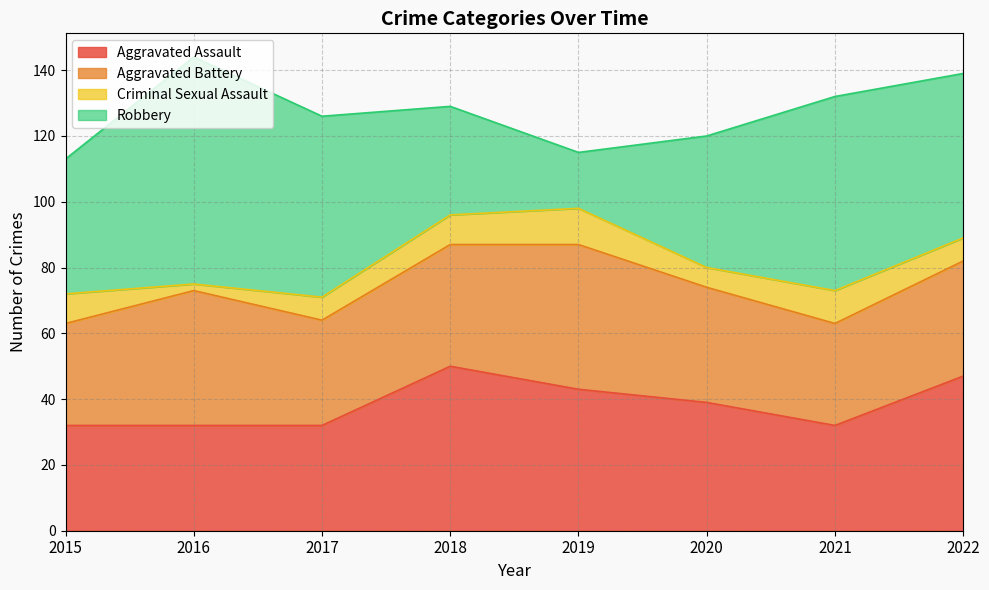

Reading left to right, what are all the values shown in this chart?

Aggravated Assault: 2015=32	2016=32	2017=32	2018=50	2019=43	2020=39	2021=32	2022=47
Aggravated Battery: 2015=31	2016=41	2017=32	2018=37	2019=44	2020=35	2021=31	2022=35
Criminal Sexual Assault: 2015=9	2016=2	2017=7	2018=9	2019=11	2020=6	2021=10	2022=7
Robbery: 2015=41	2016=69	2017=55	2018=33	2019=17	2020=40	2021=59	2022=50